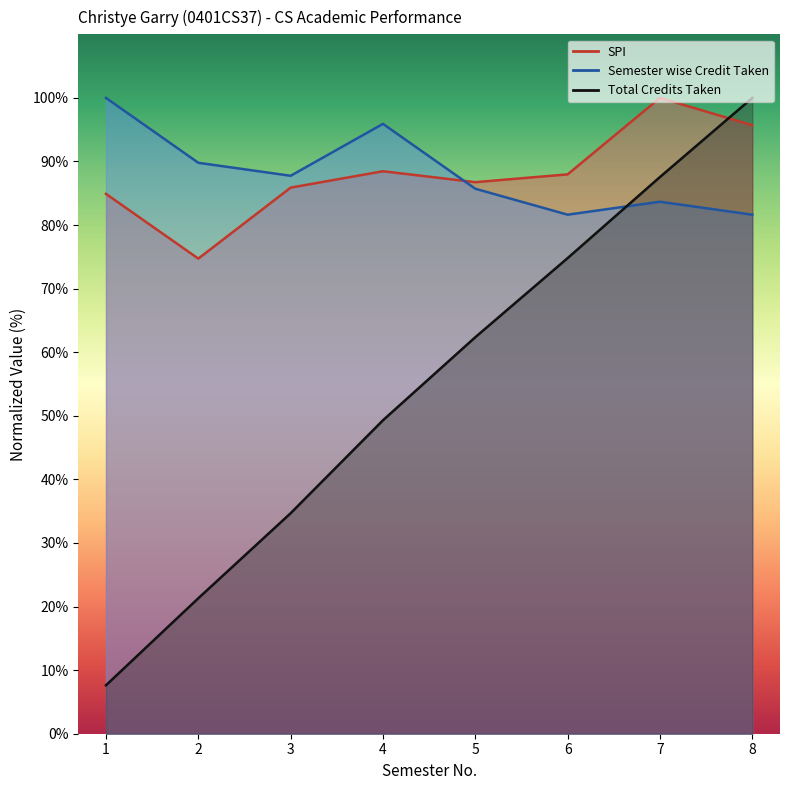

What are all the series names shown in the legend?

SPI, Semester wise Credit Taken, Total Credits Taken